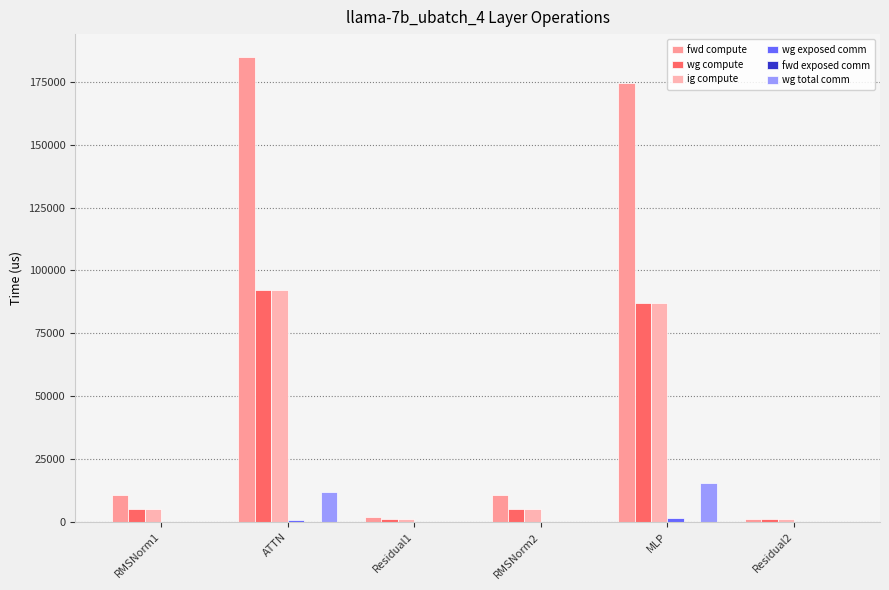

How many categories are shown in the chart?

6